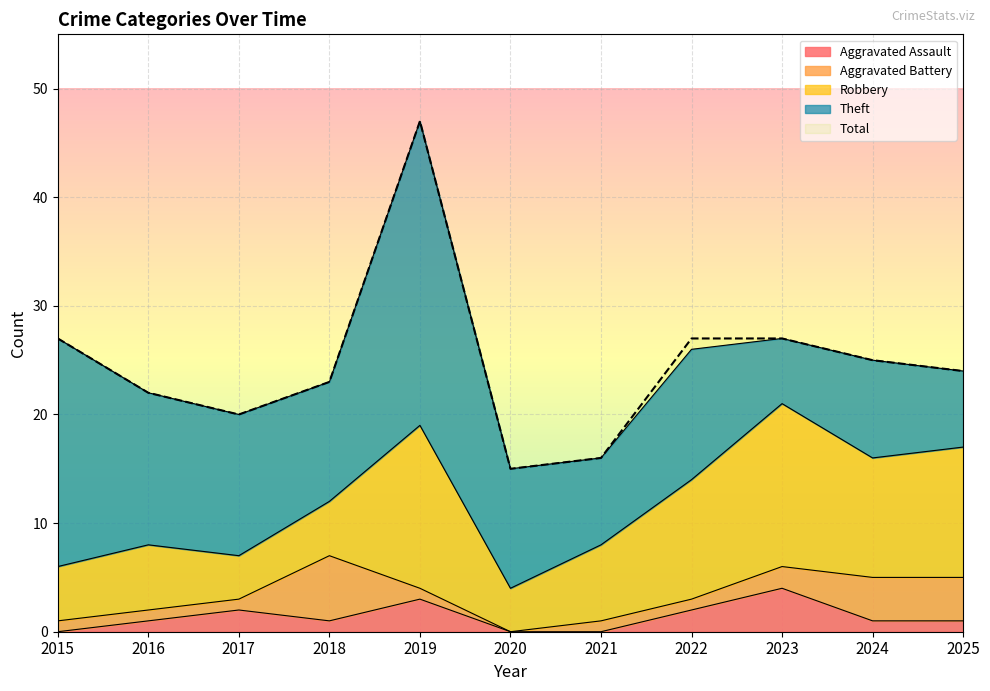

Between 2020 and 2016, which is larger?

2016